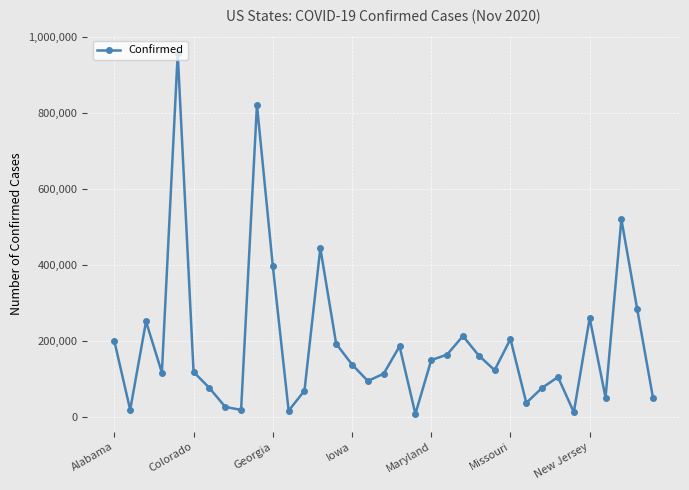

What is the sum of all values?

6649922